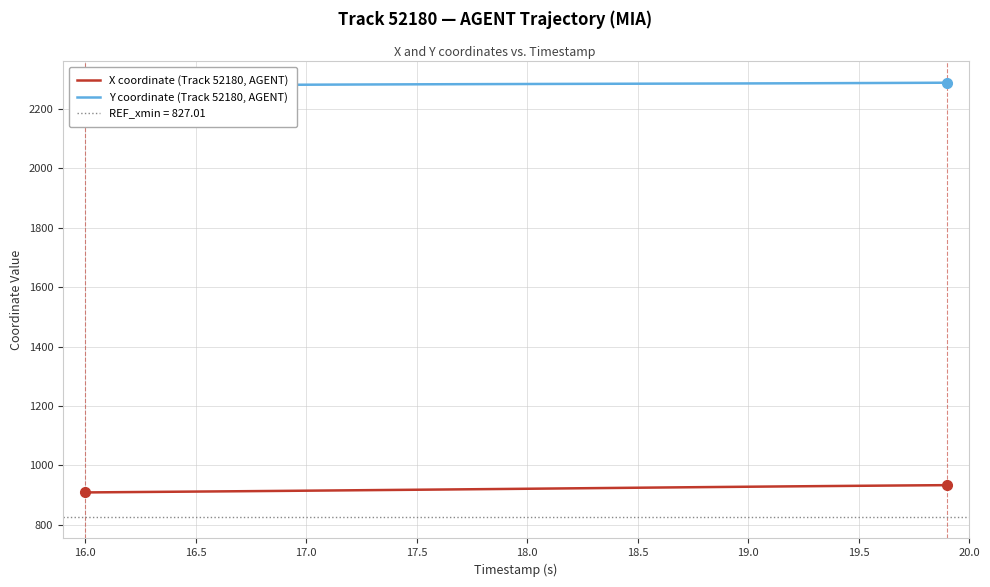

Does the chart have visible grid lines?

Yes